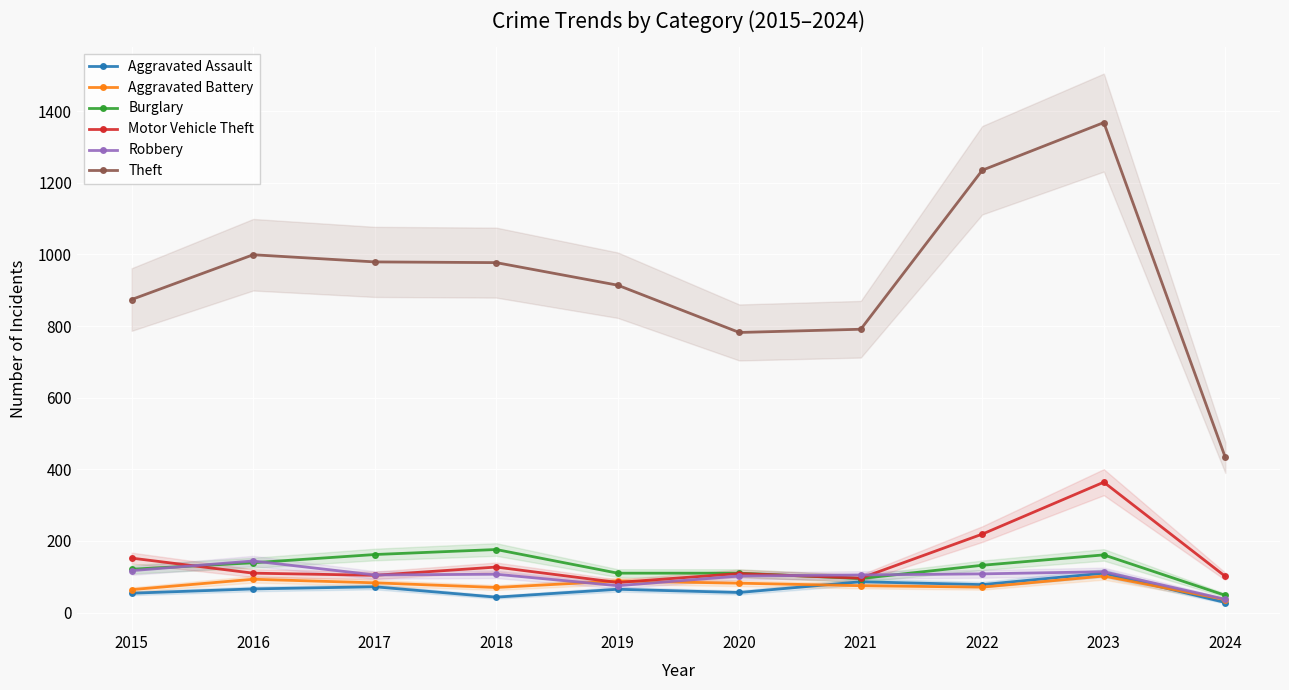

True or false: Theft and Motor Vehicle Theft intersect in this chart.

False